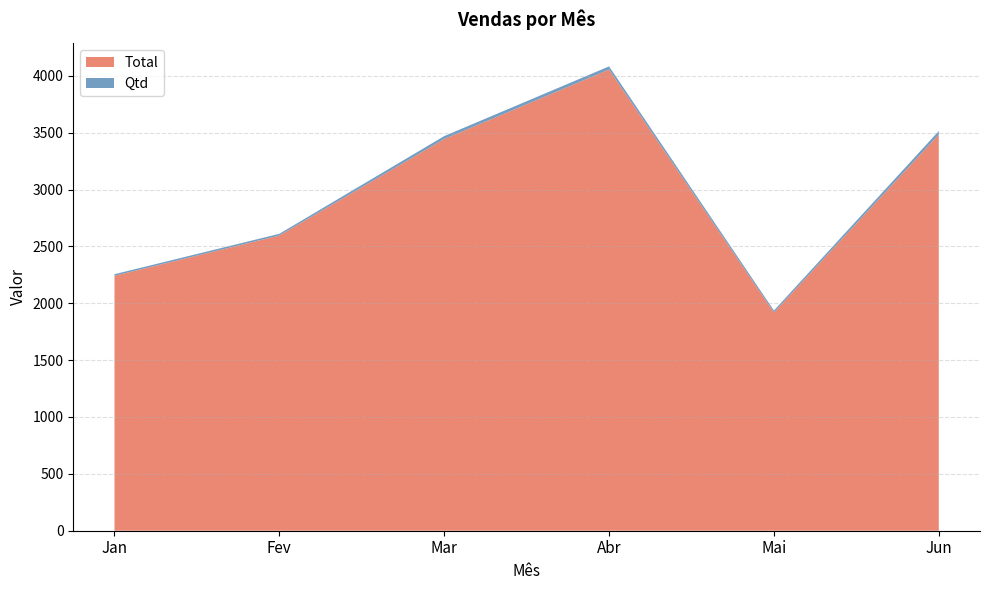

Reading right to left, list all the values displayed in this chart.

Total: Jun=3483.0	Mai=1919.1	Abr=4054.6	Mar=3443.6	Fev=2595.7	Jan=2241.4
Qtd: Jun=31.0	Mai=17.0	Abr=28.0	Mar=26.0	Fev=15.0	Jan=14.0